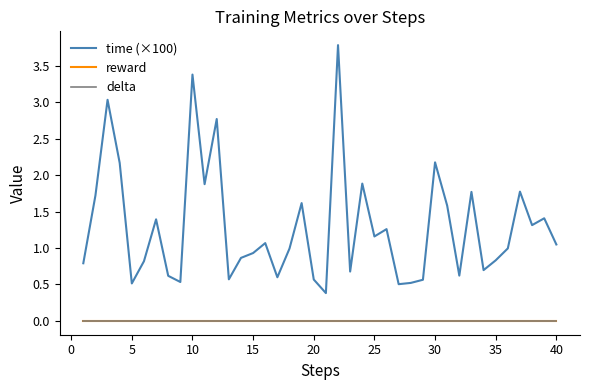

Is this an area chart (filled region under the line)?

No